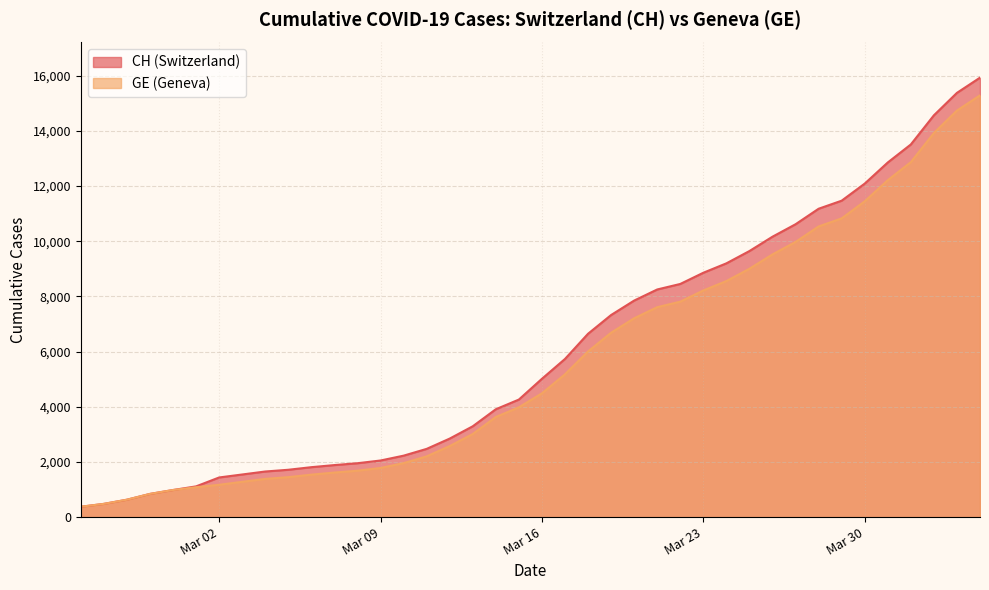

How many lines are shown in the chart?

2